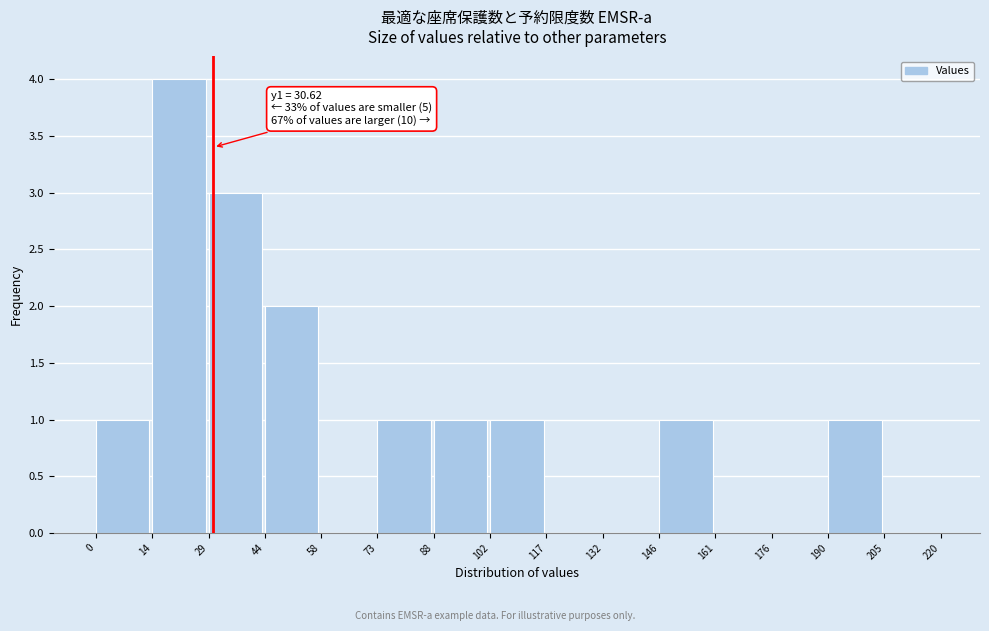

Over which range of the x-axis is the bar tallest?

14 to 29